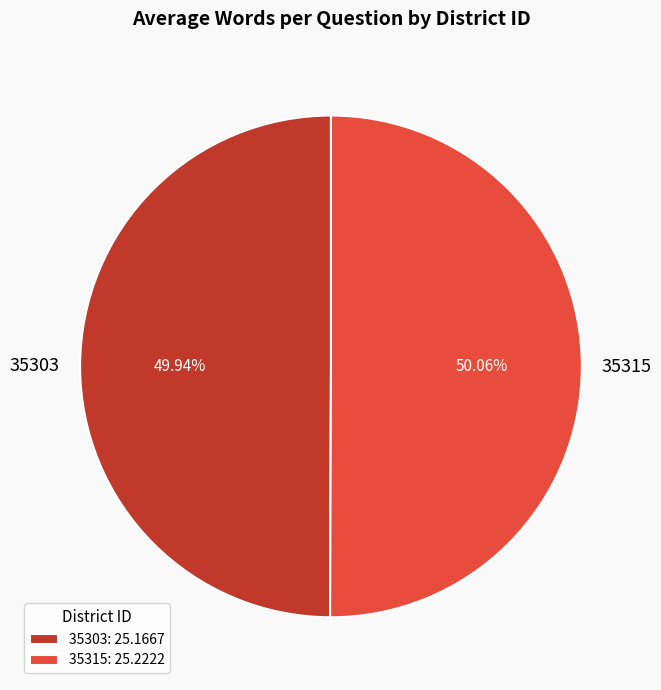

Is there a majority slice in this chart?

Yes